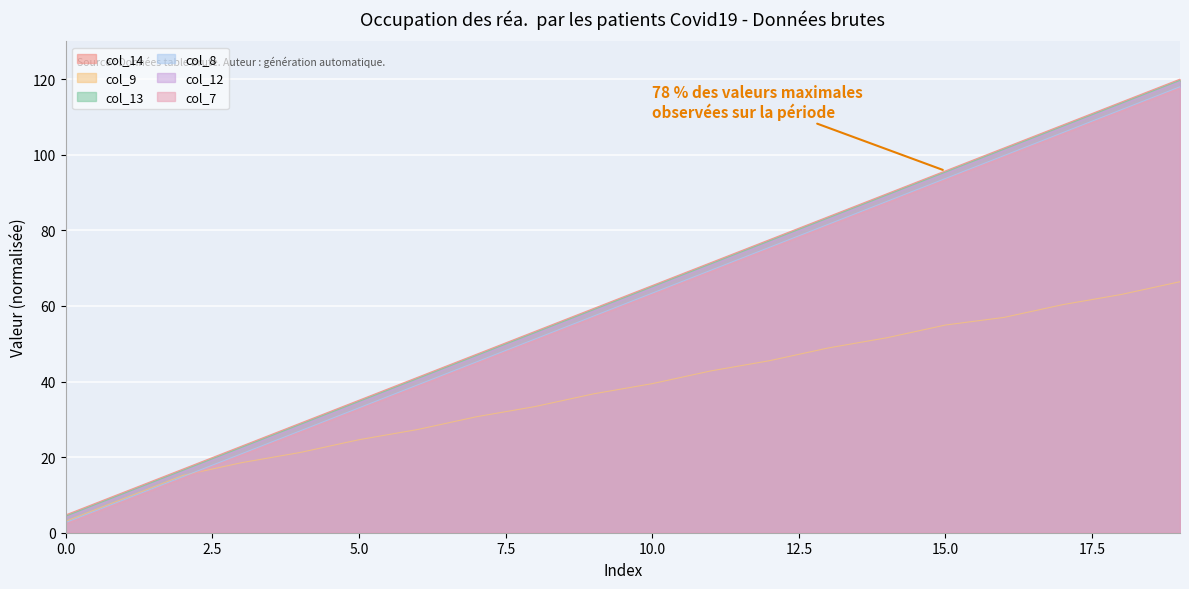

How many distinct data groups are displayed?

6